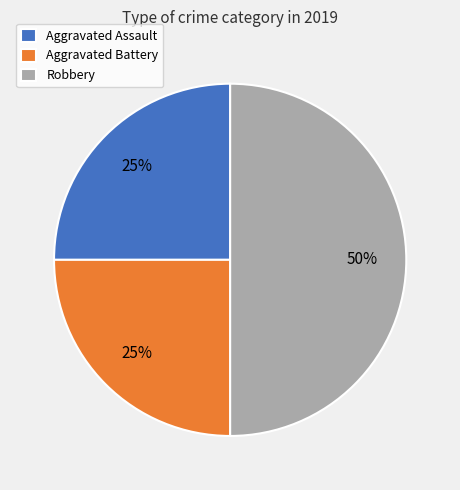

How many slices are in this pie chart?

3